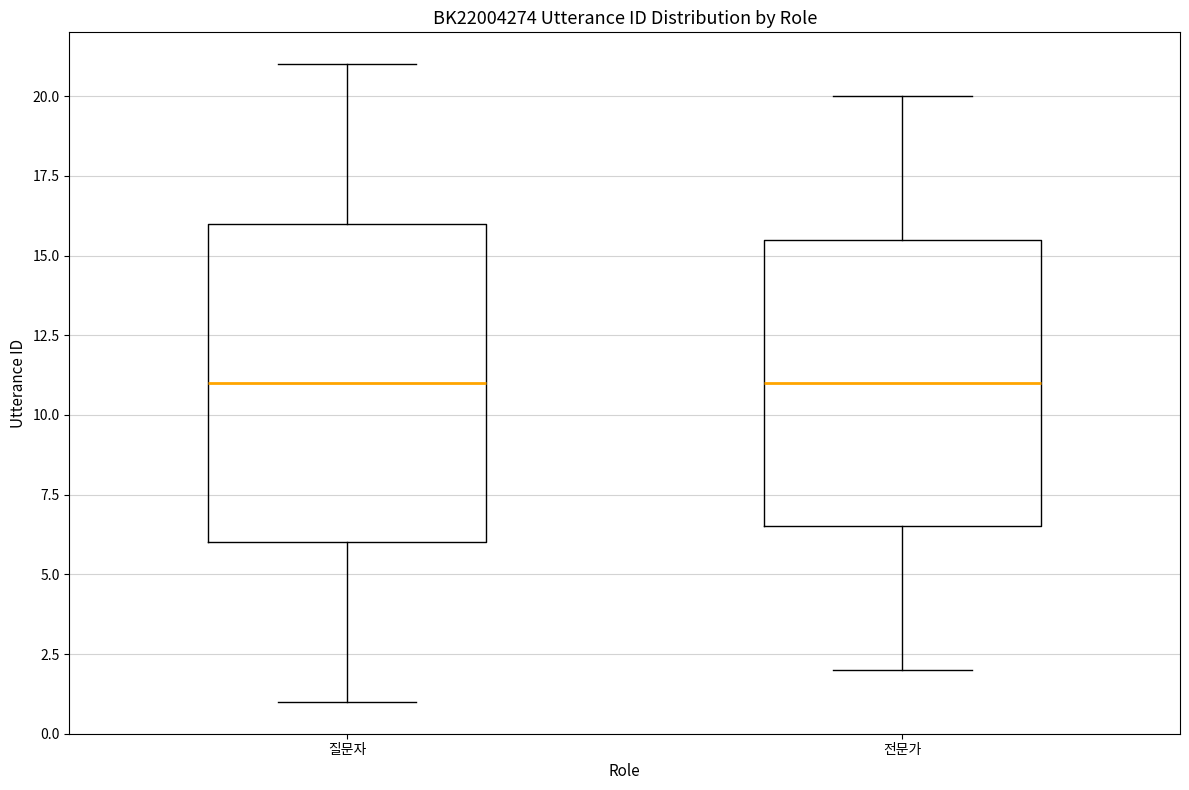

Reading left to right, read every box against the y-axis: the position of its median line, the range the box covers, and the ends of its whiskers. The values are not printed on the chart, so give them approximately, as read against the axis.

질문자: median 11.0, box 6.0 to 16.0, whiskers 1.0 to 21.0
전문가: median 11.0, box 6.5 to 15.5, whiskers 2.0 to 20.0